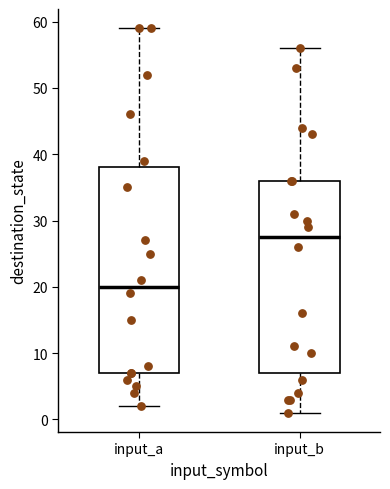

Comparing the boxes themselves (not the whiskers), which one is the tallest?

input_a